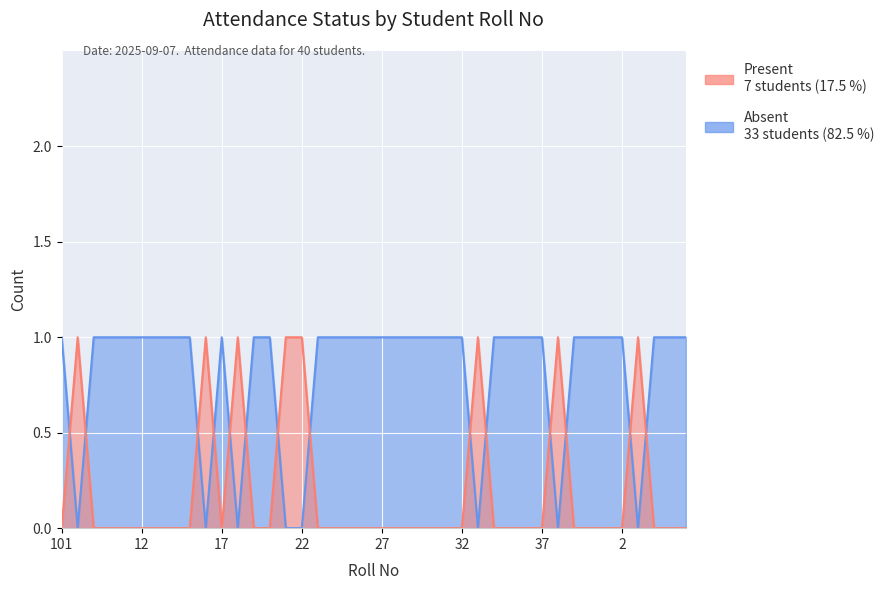

How many data points in Absent are above 0?

8